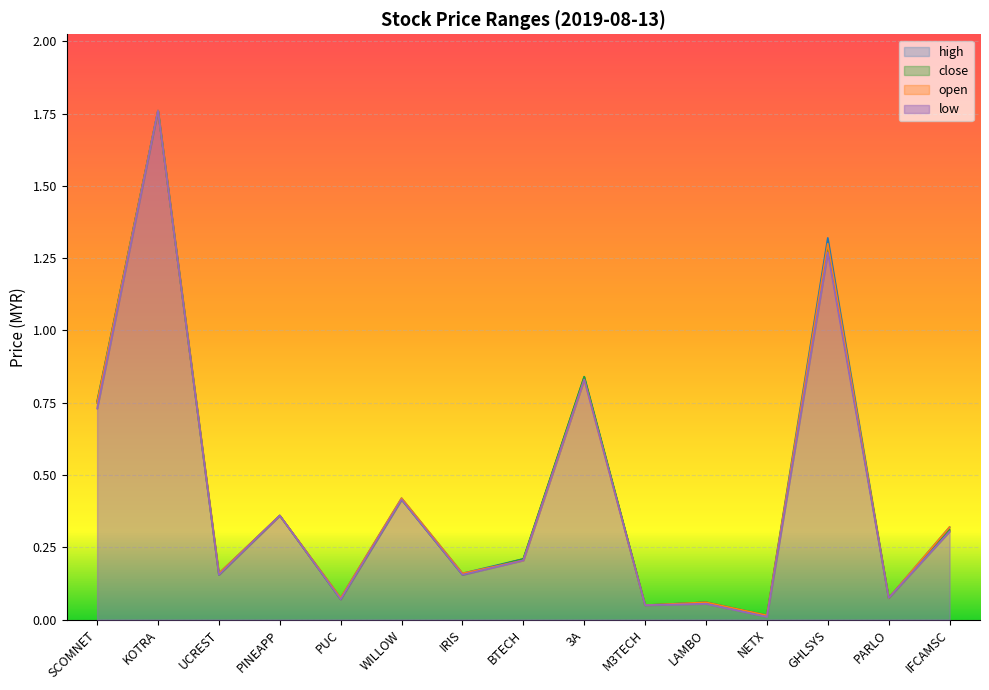

True or false: open and high intersect in this chart.

False